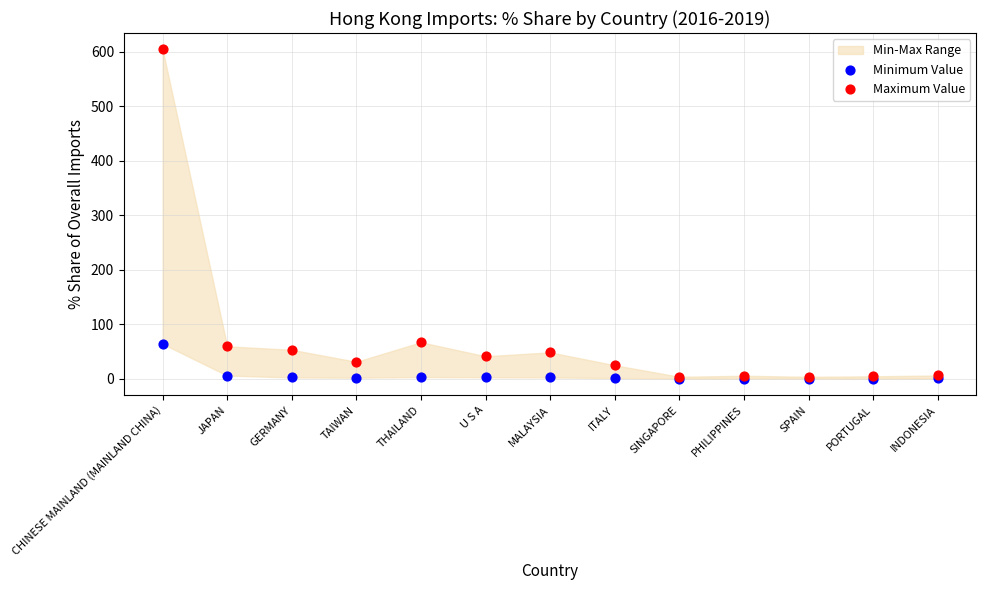

Which series reaches the maximum Y coordinate?

Maximum Value